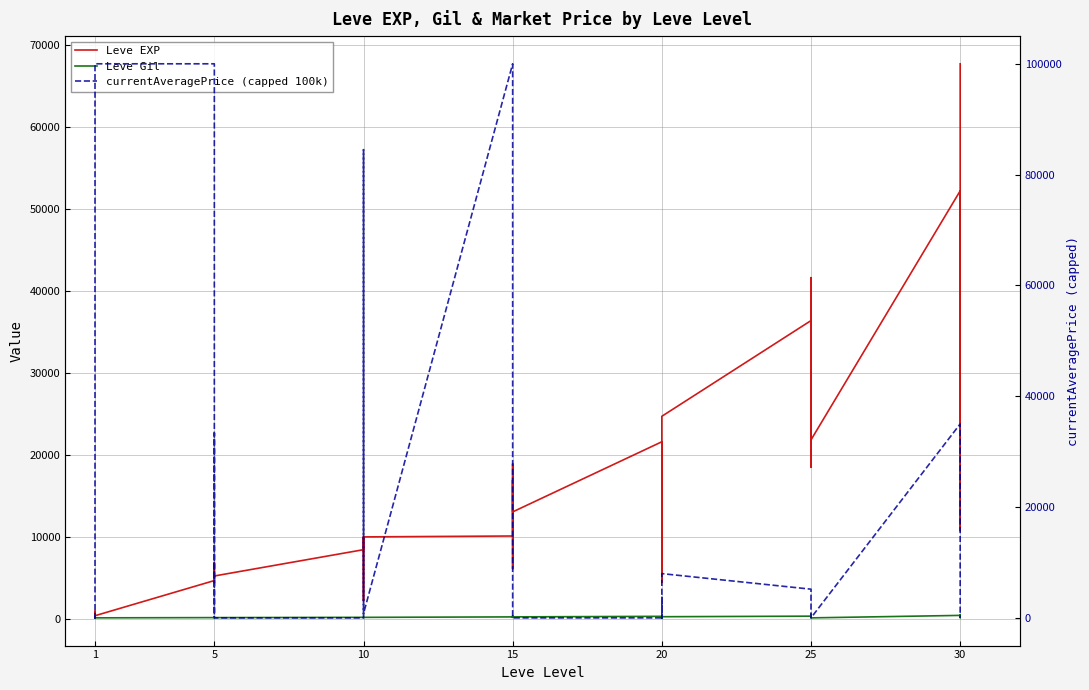

What is the approximate value of Leve Gil at 1, to the nearest 5?

110